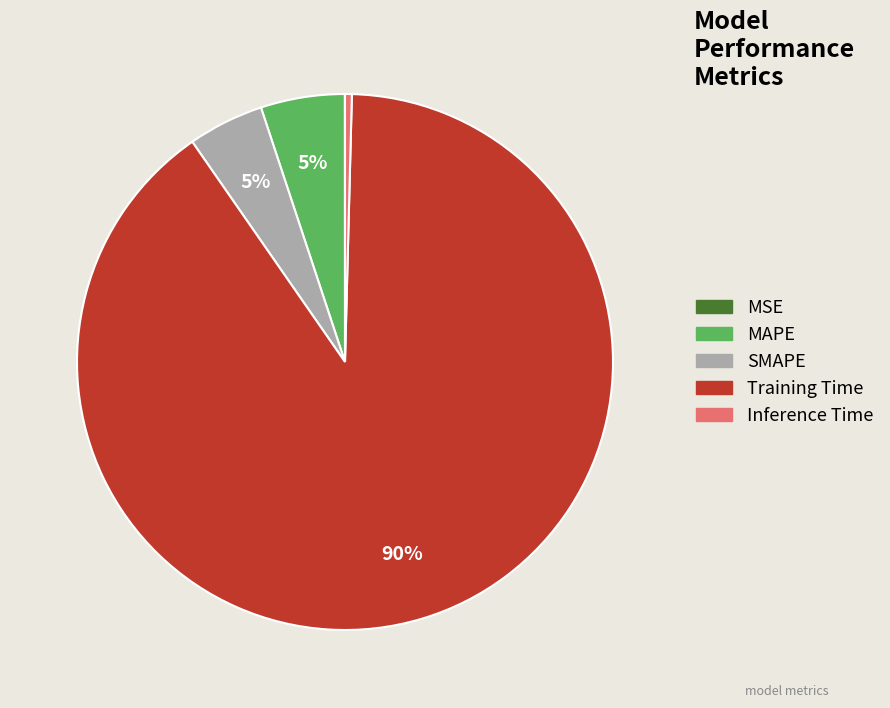

What is the largest slice in the pie chart?

Training Time